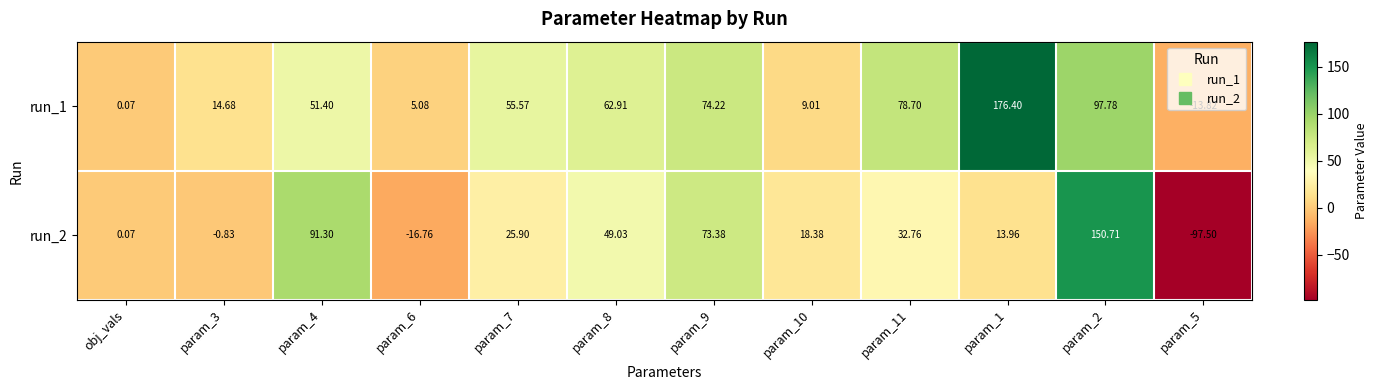

Is the value of run_2 at param_8 greater than the value of run_1 at obj_vals?

Yes